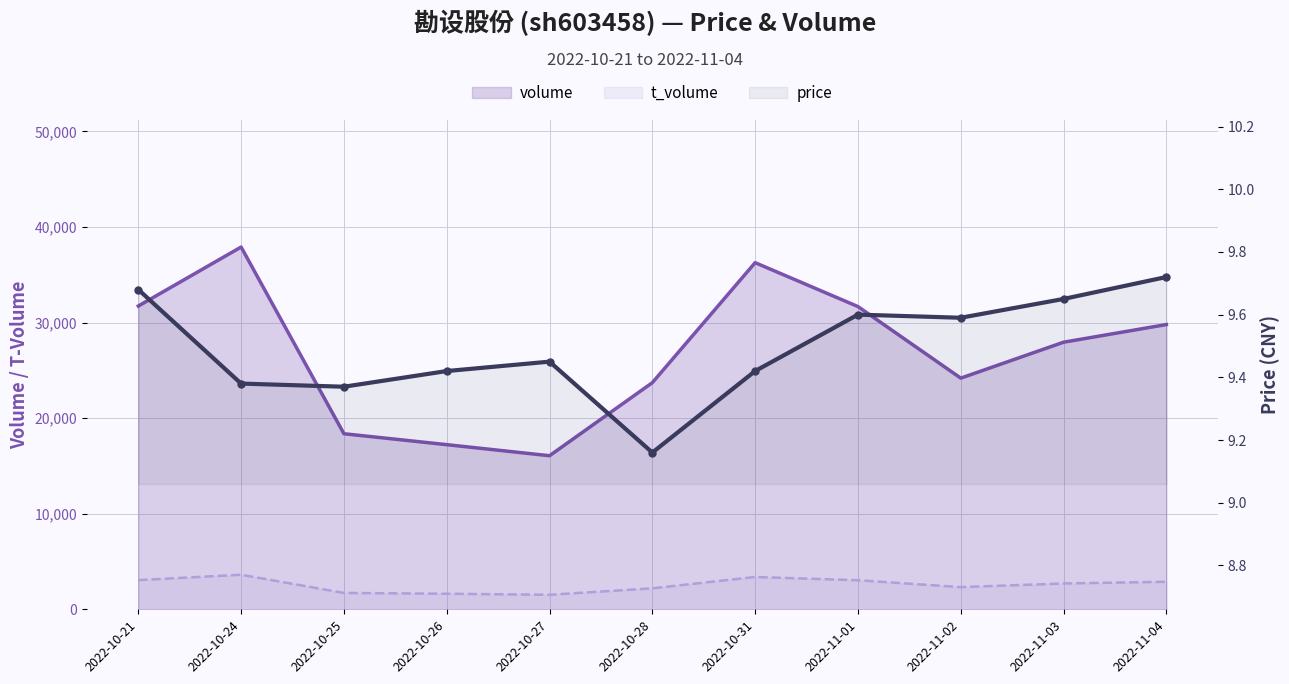

Which series has the largest total across all categories?

volume